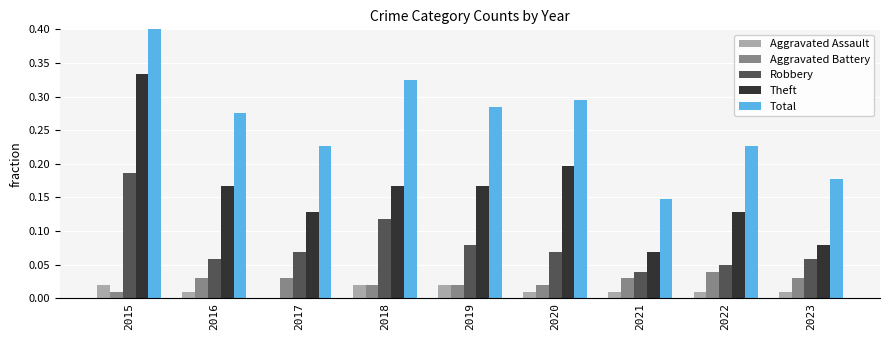

The Theft series shows 0.1 at 2017. True or false?

True